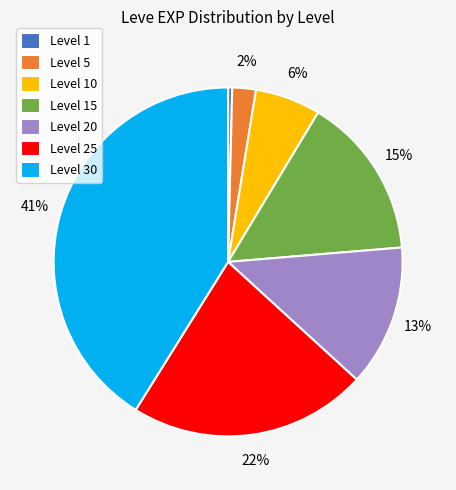

Approximately how many times larger is the value at Level 15 compared to Level 25?

0.7